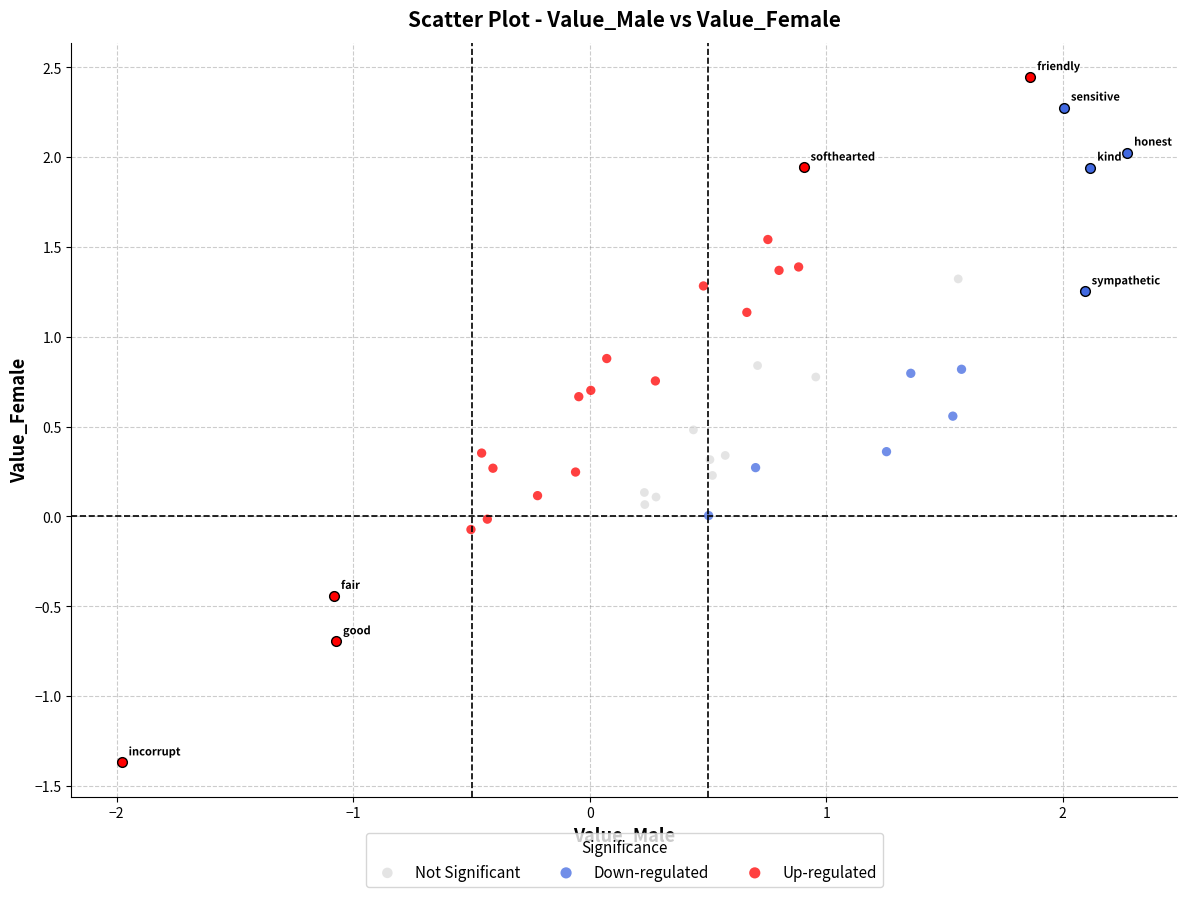

Which series reaches the minimum Y coordinate?

Up-regulated